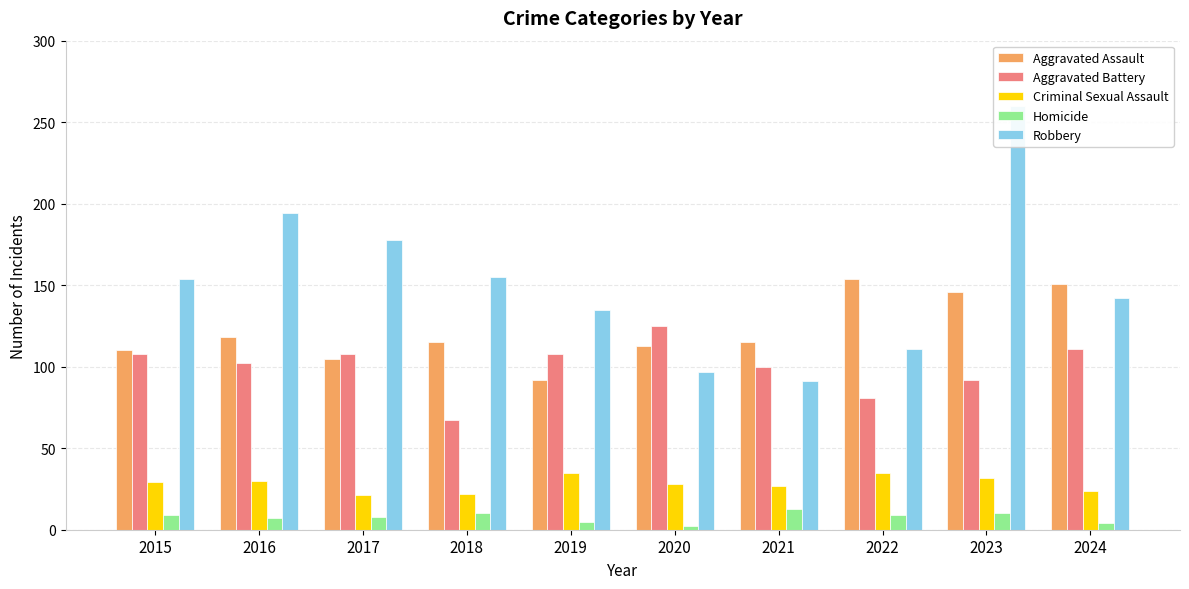

How many distinct data groups are displayed?

5